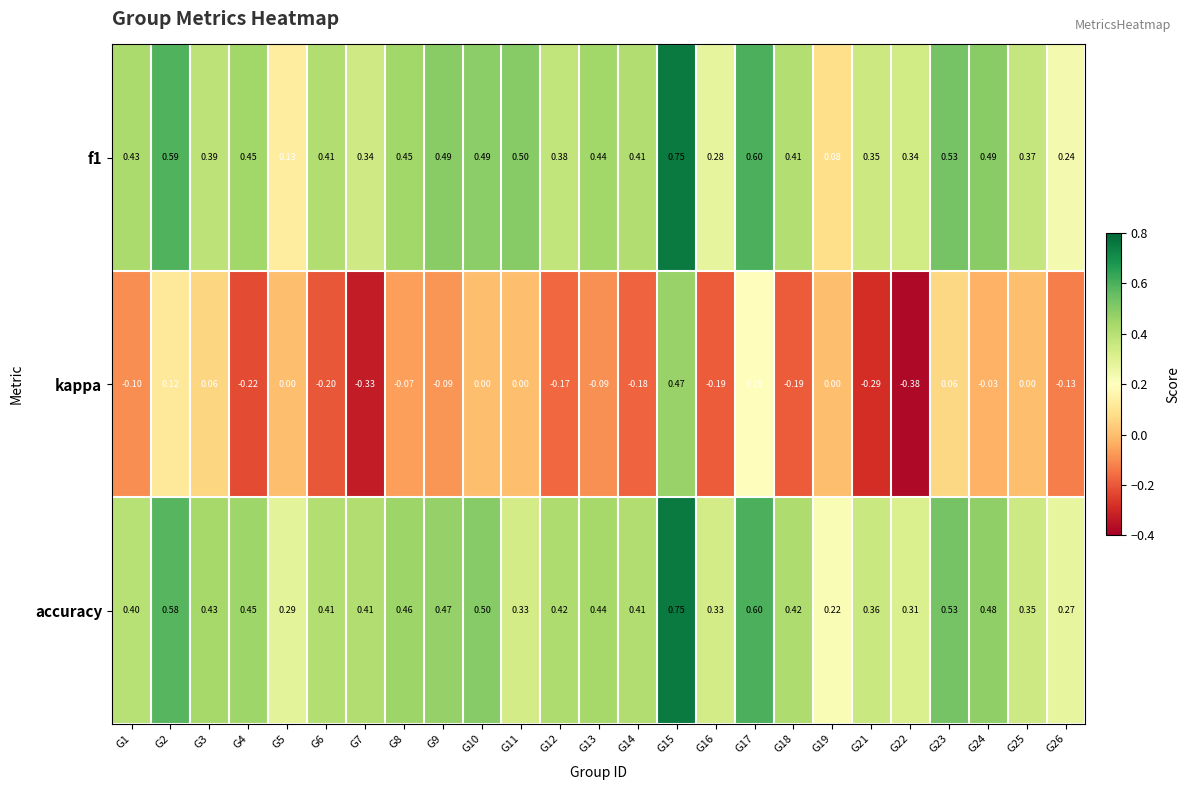

Which series has the largest range (max minus min)?

kappa